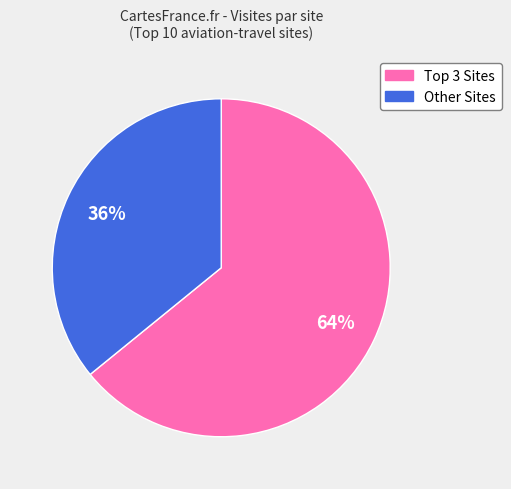

Is there any slice that represents more than half of the pie?

Yes